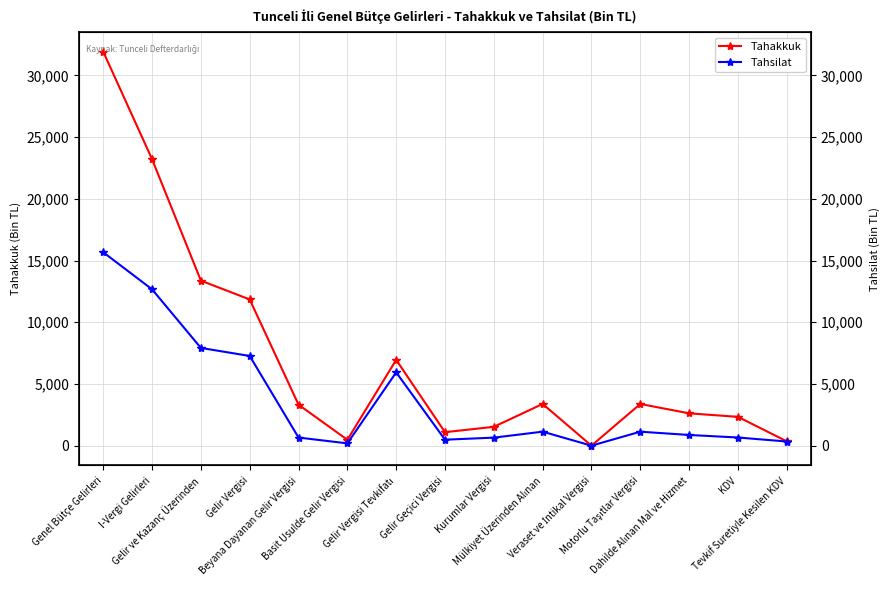

At which category is the sum across all series the highest?

Genel Bütçe Gelirleri